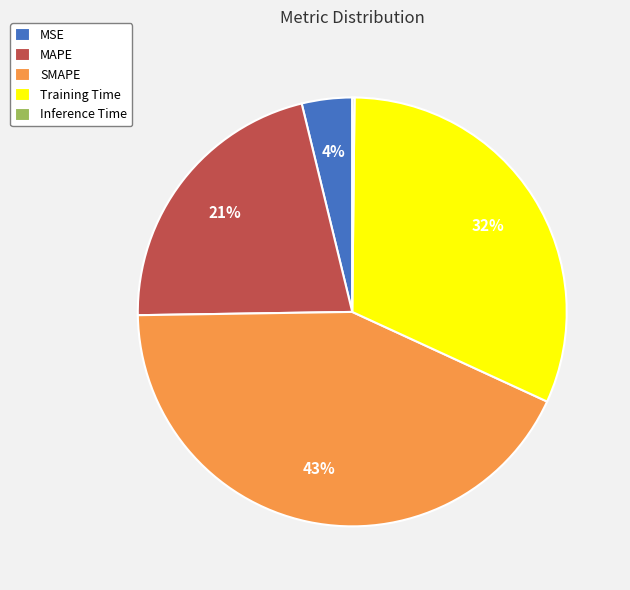

To the nearest percent, what portion does MSE represent?

4%